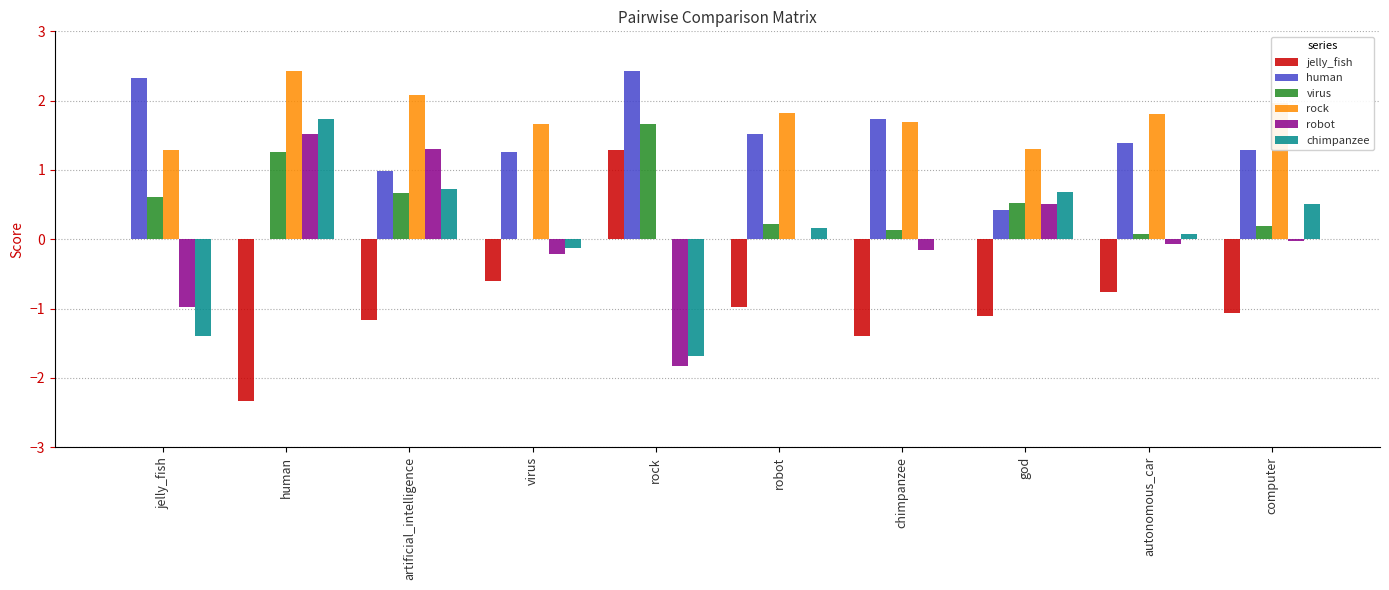

At which label does jelly_fish reach its peak?

rock